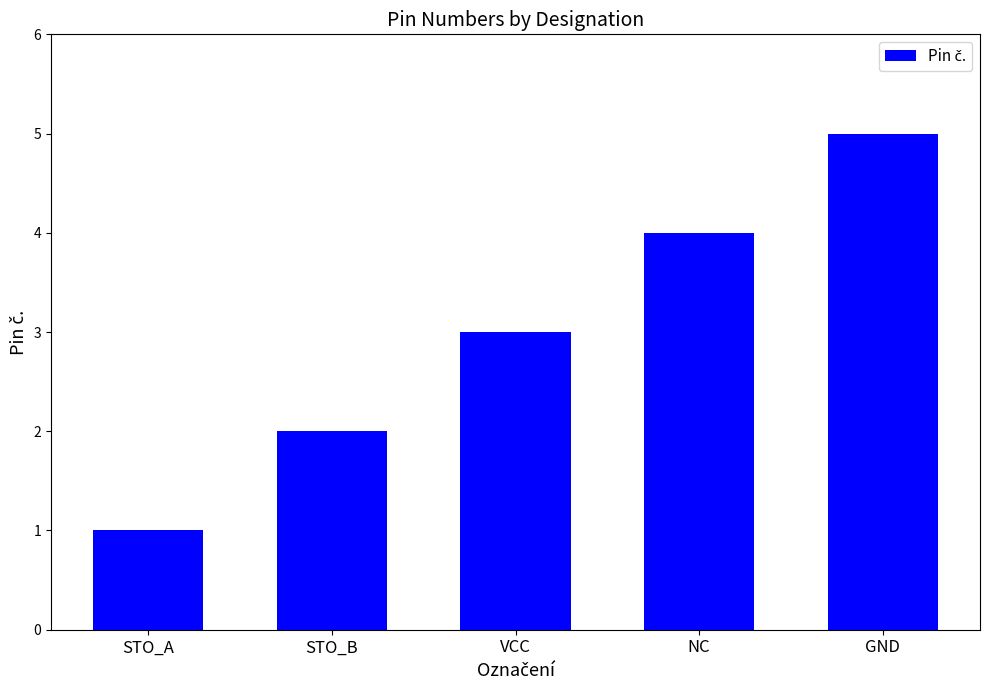

How many bars are there in total?

5